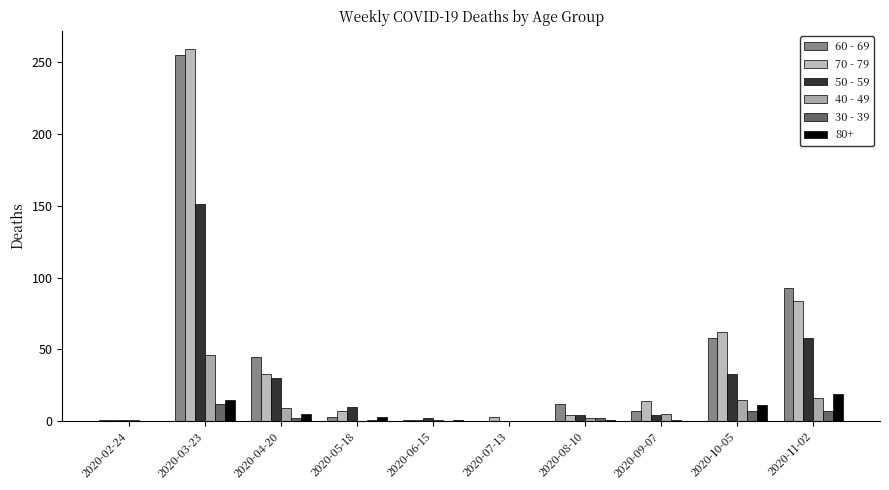

How many distinct data groups are displayed?

6